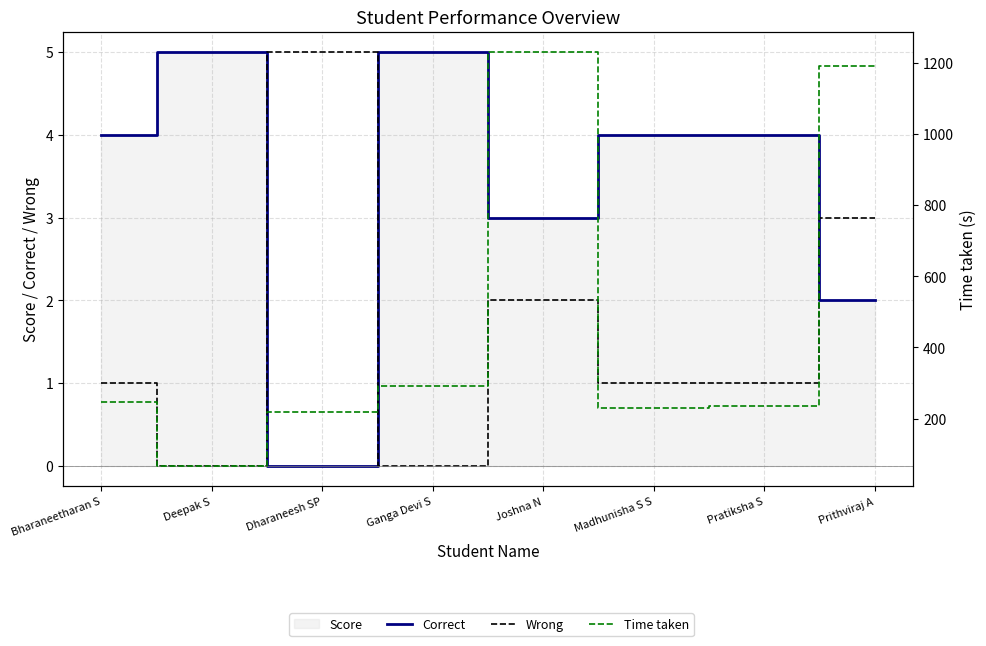

True or false: Wrong and Time taken cross at least once.

False